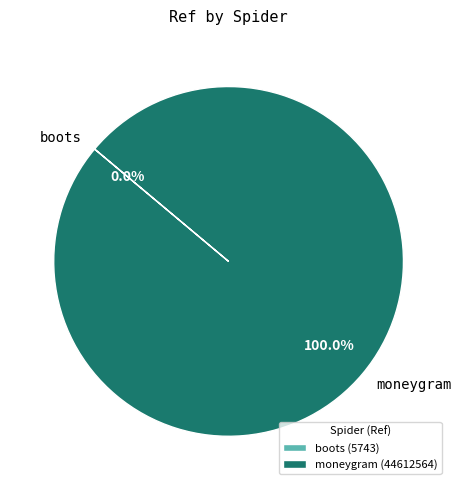

The moneygram slice represents 100% of the pie. True or false?

True